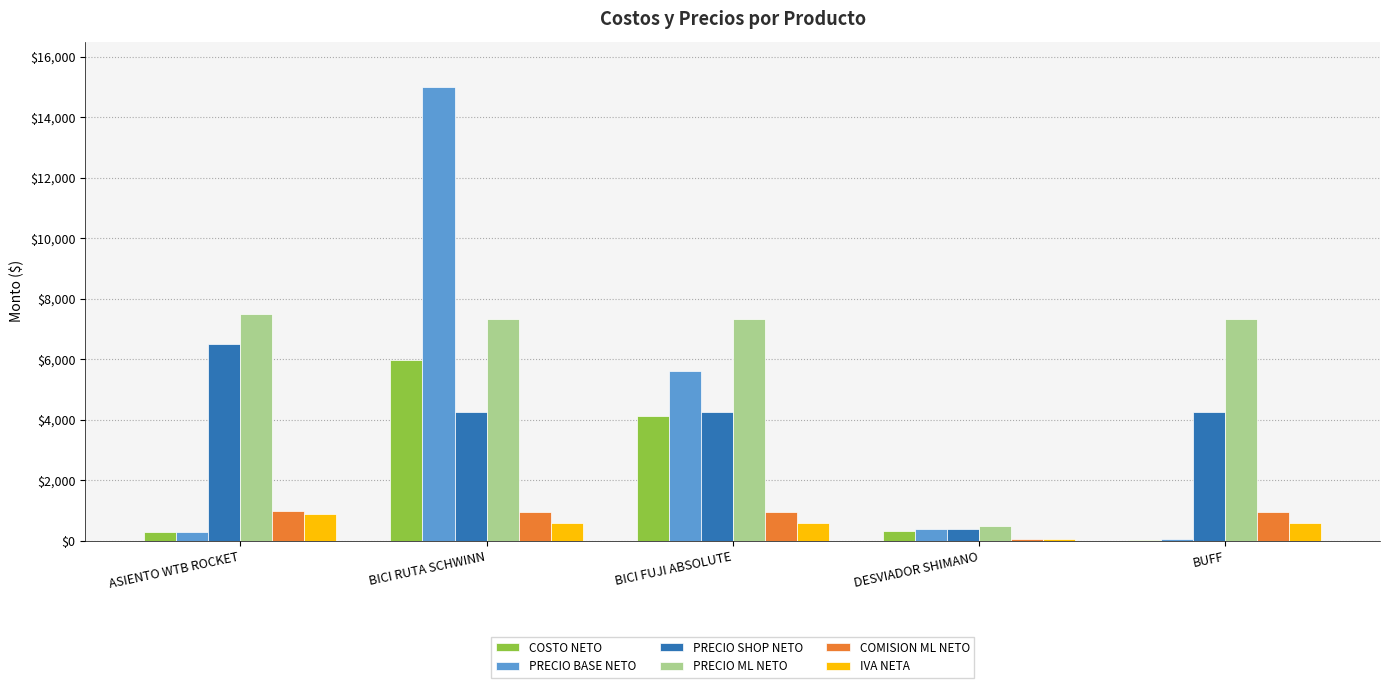

Read the COSTO NETO value at ASIENTO WTB ROCKET.

280.0